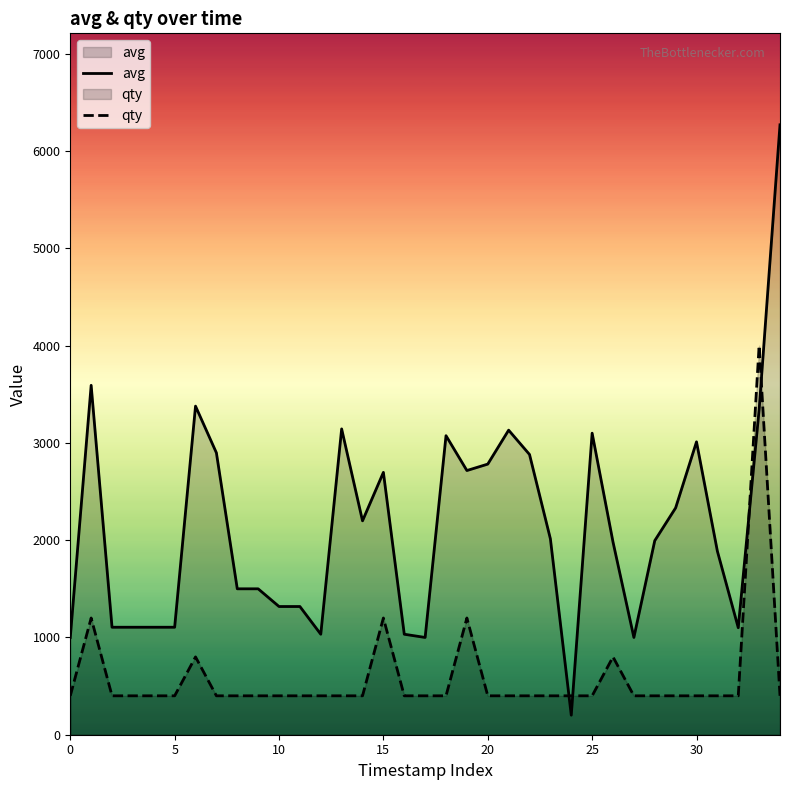

True or false: qty and avg intersect in this chart.

True